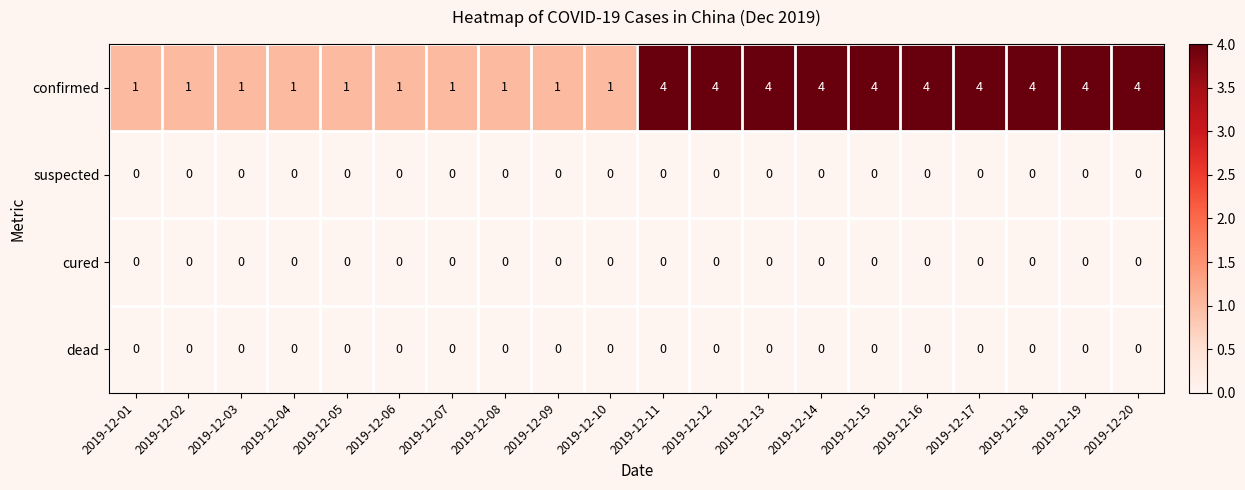

Which series has the largest total across all categories?

confirmed